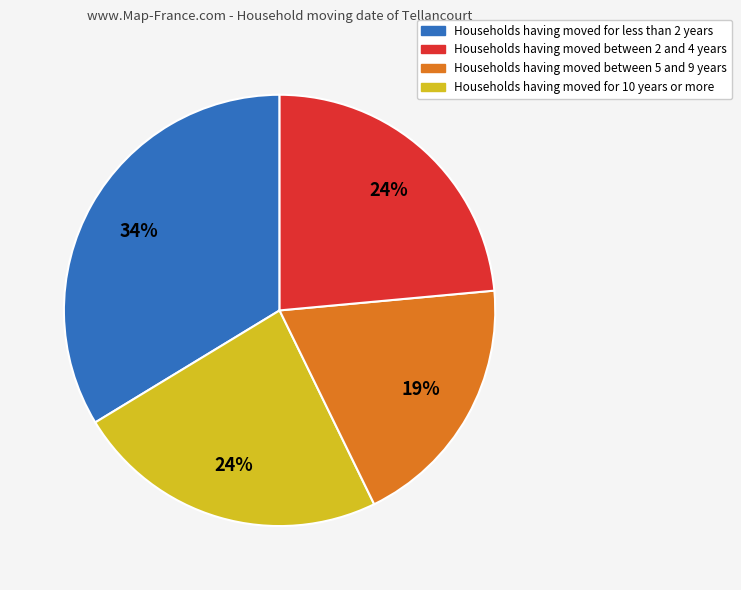

To the nearest percent, what percentage of the pie is Households having moved between 2 and 4 years?

24%